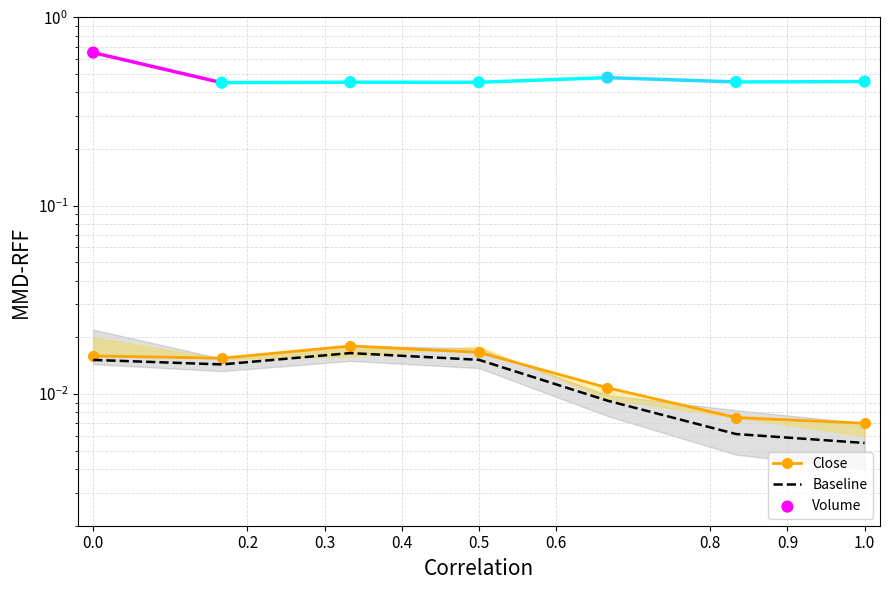

Which series has the widest spread of Y values?

Volume